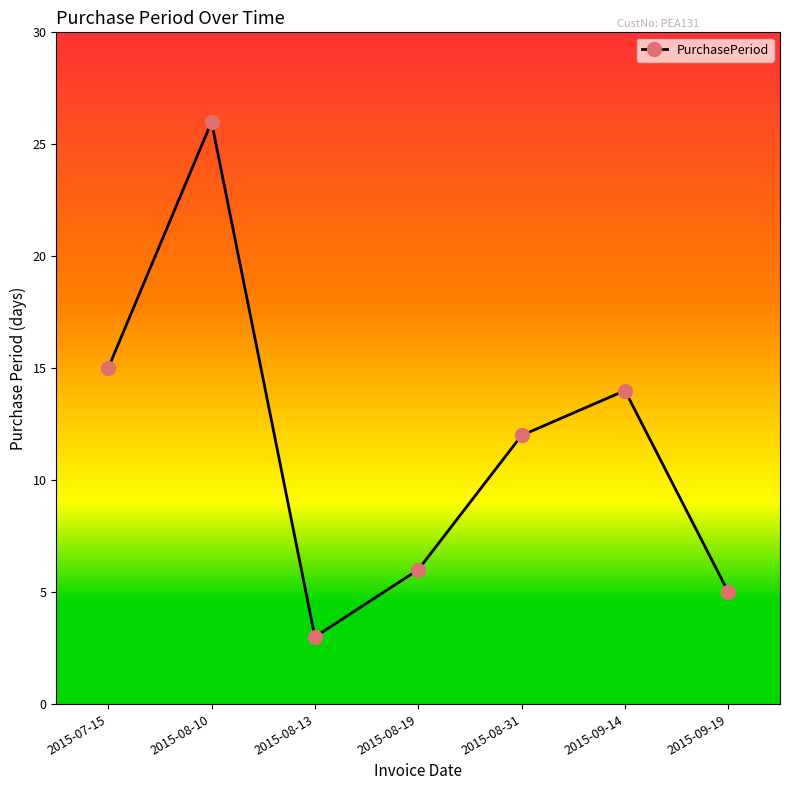

What is the label of the 7th point from the right?

2015-07-15